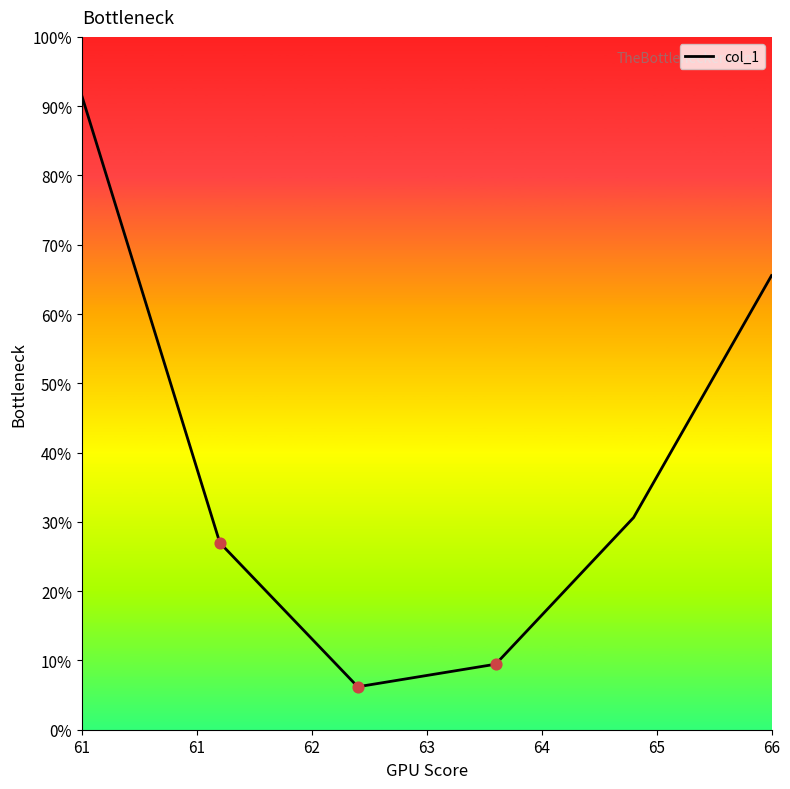

What is the difference between the maximum and second lowest values?

82.0